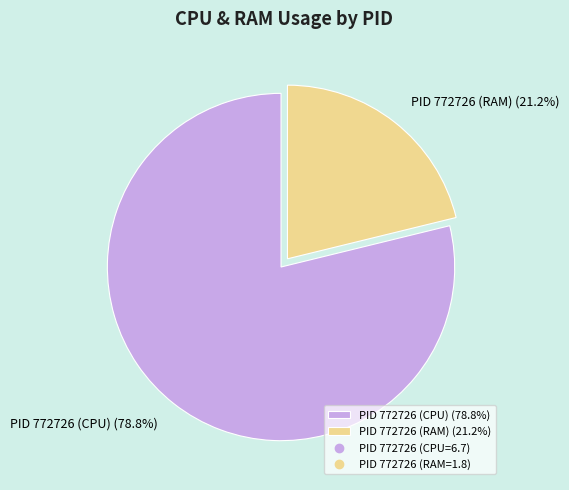

Rank the categories by value from highest to lowest.

PID 772726 (CPU) (78.8%), PID 772726 (RAM) (21.2%)